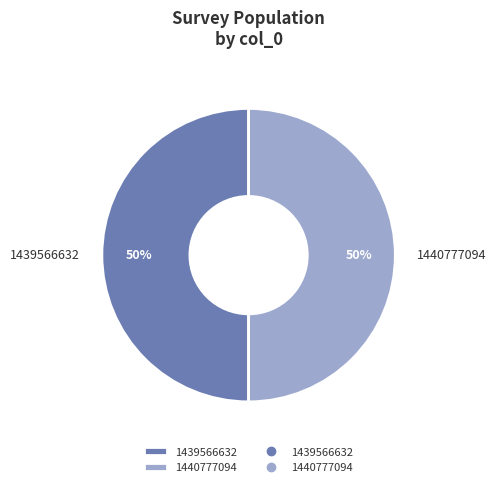

Approximately how many times larger is the value at 1440777094 compared to 1439566632?

1.0